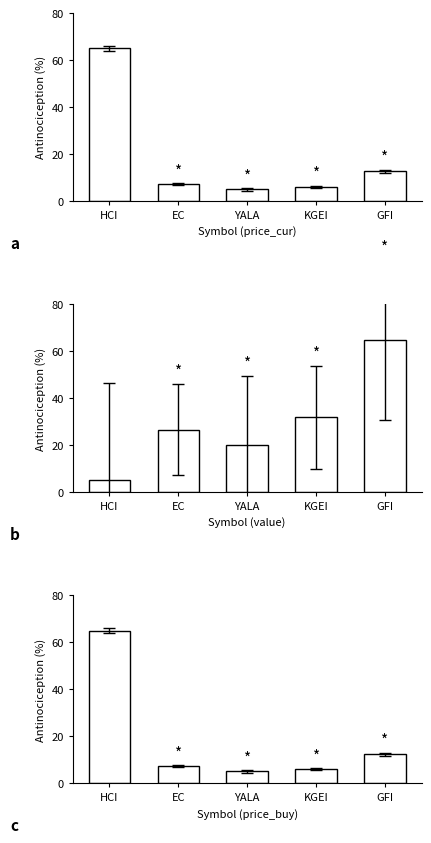

What is the label of the 4th bar from the right?

EC